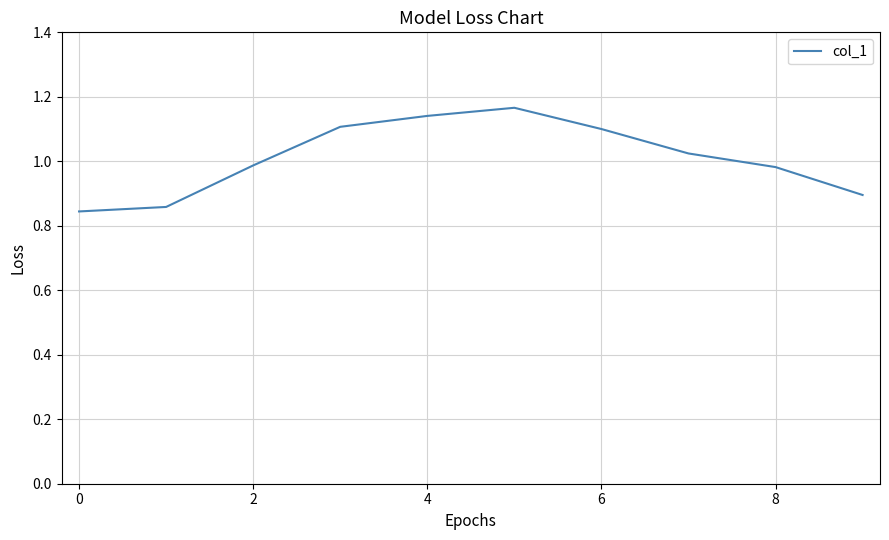

How many lines are shown in the chart?

1